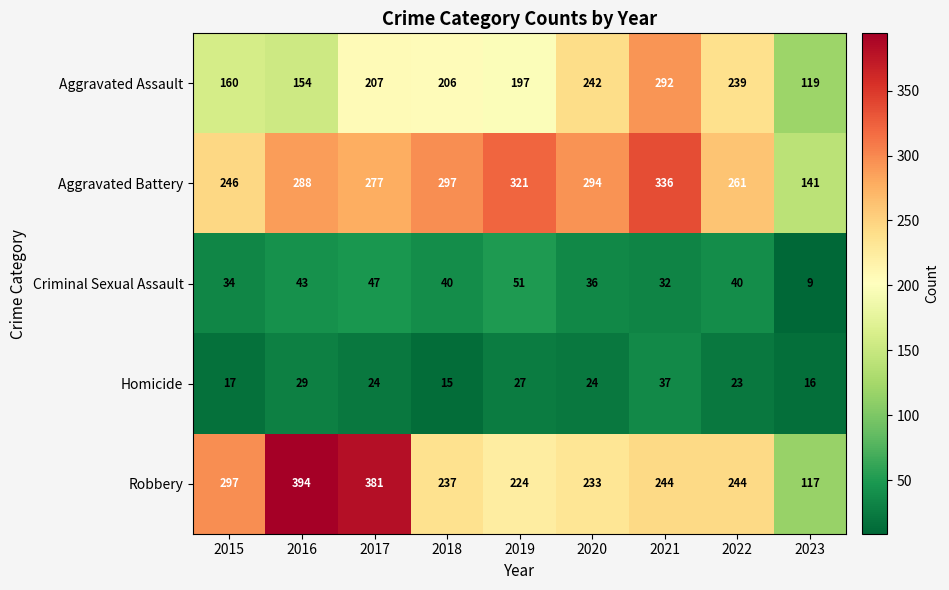

Is it true that Aggravated Assault equals 239 at 2022?

True